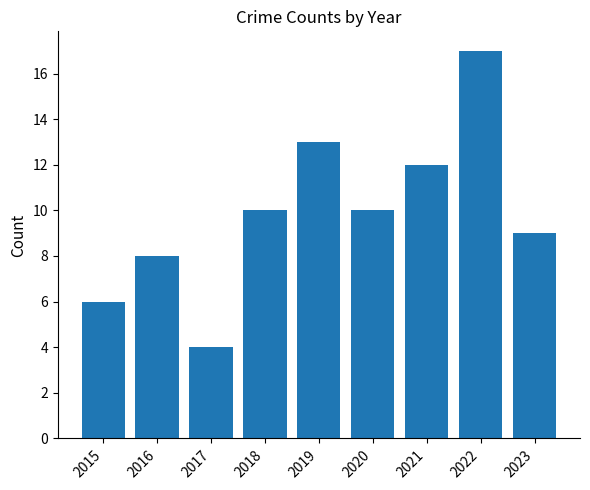

What is the difference between the second highest and second lowest values?

7